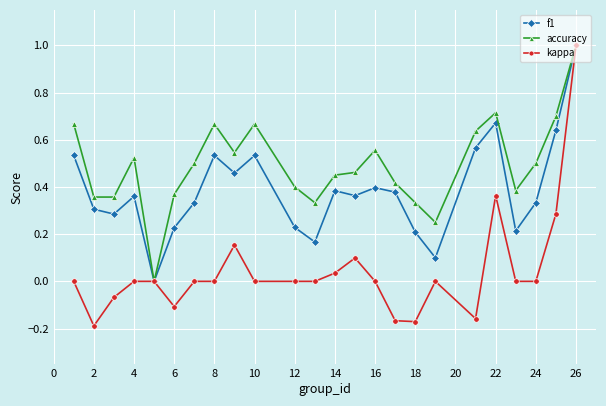

How many lines are shown in the chart?

3